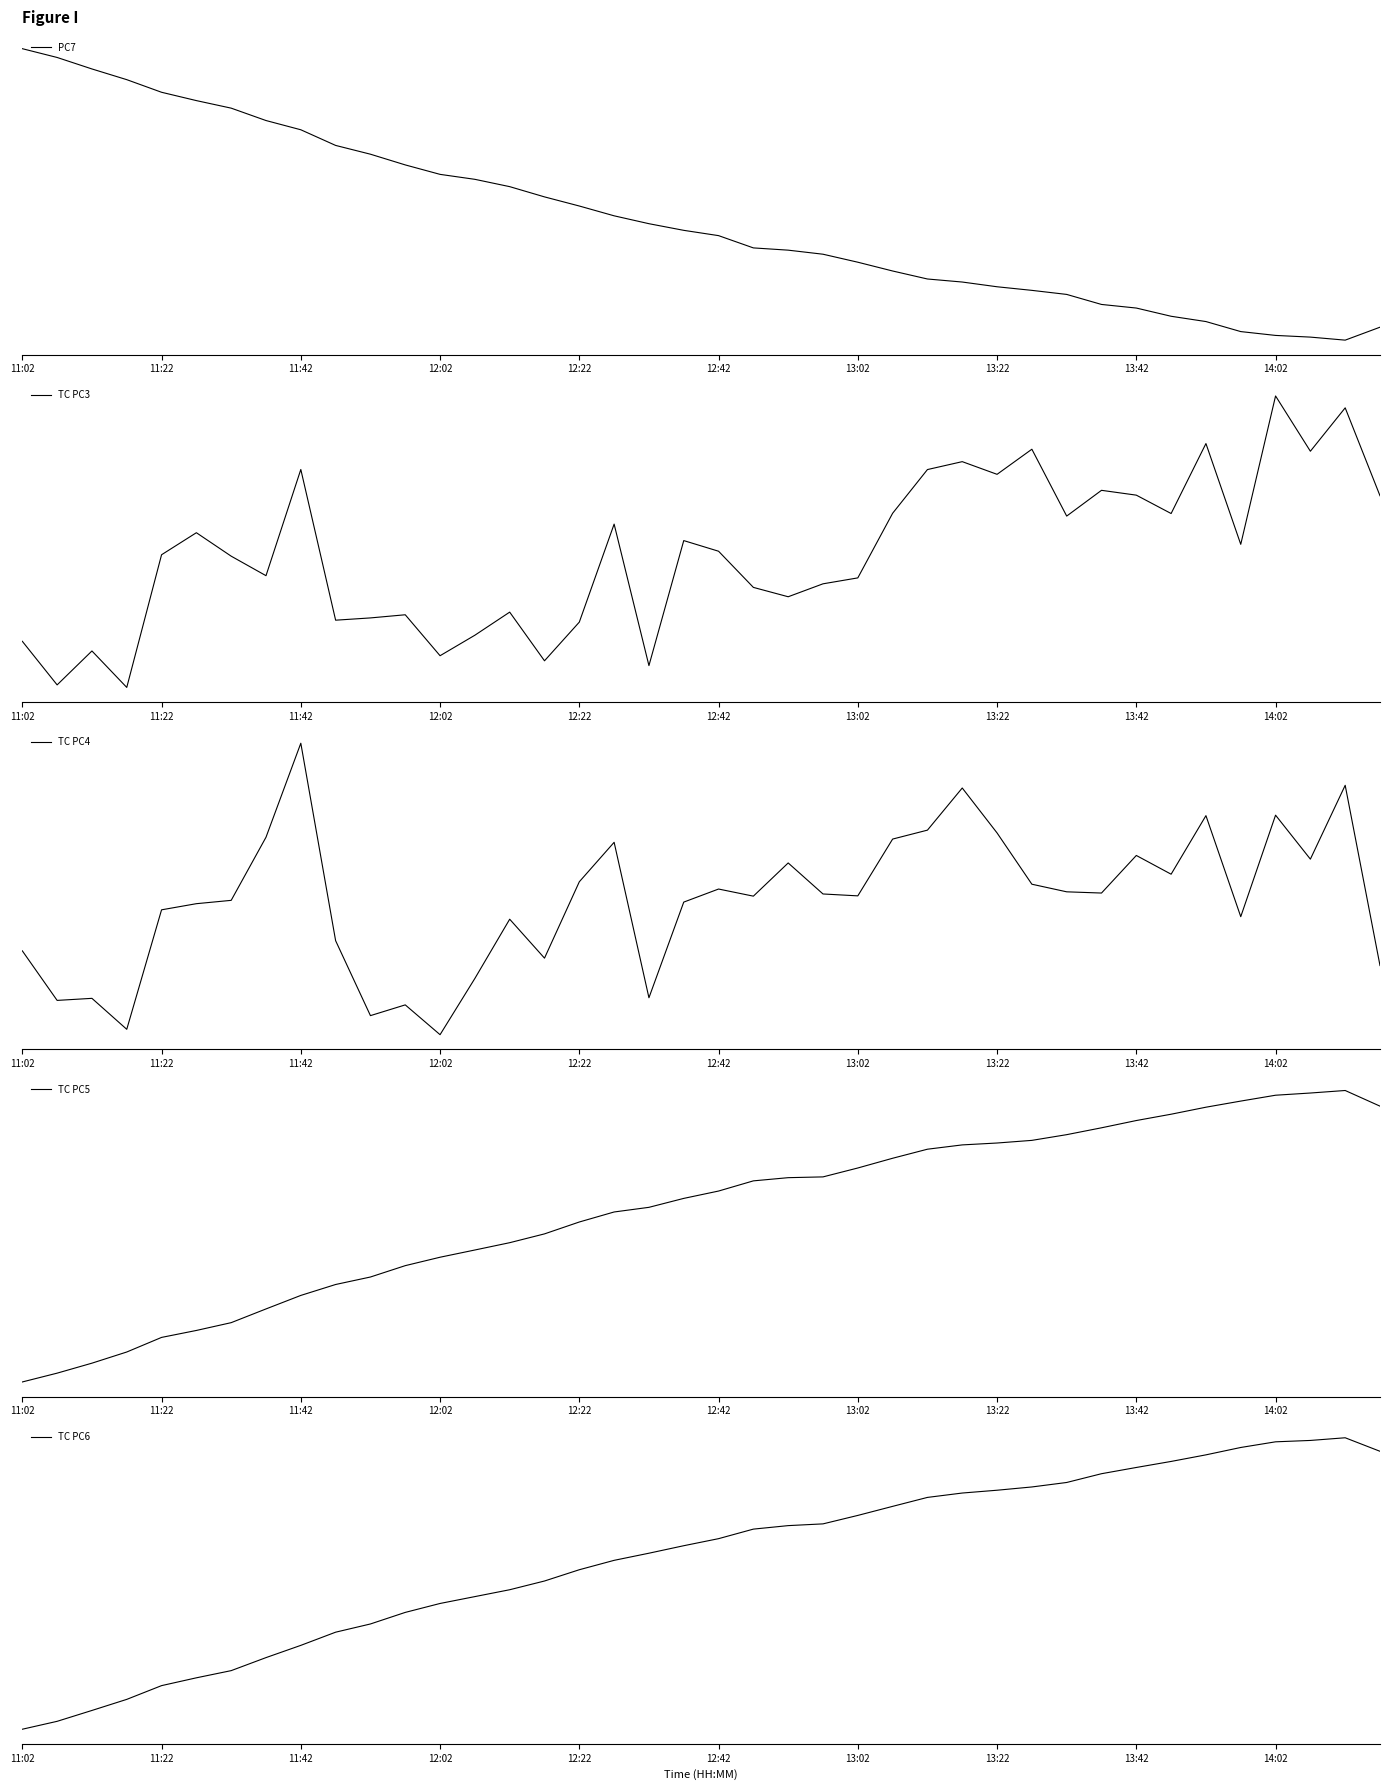

What is the difference between the PC7 values at 13:22 and 13:02?

22.9